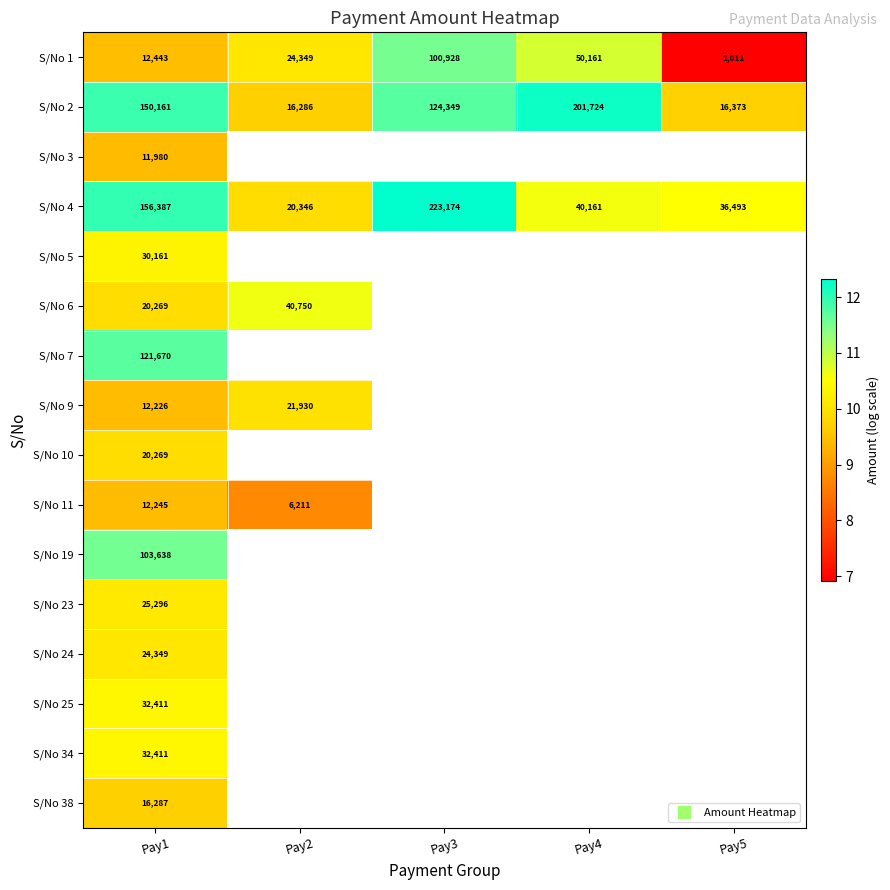

What is the minimum value for S/No 11?

8.7